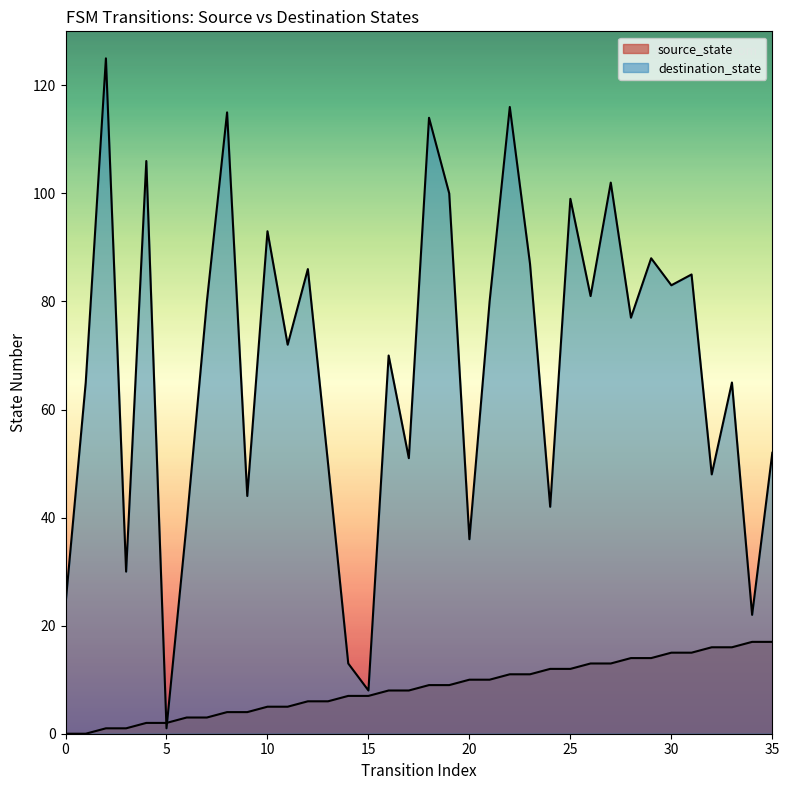

Reading right to left, extract all data points from this chart.

source_state: 35=17	34=17	33=16	32=16	31=15	30=15	29=14	28=14	27=13	26=13	25=12	24=12	23=11	22=11	21=10	20=10	19=9	18=9	17=8	16=8	15=7	14=7	13=6	12=6	11=5	10=5	9=4	8=4	7=3	6=3	5=2	4=2	3=1	2=1	1=0	0=0
destination_state: 35=52	34=22	33=65	32=48	31=85	30=83	29=88	28=77	27=102	26=81	25=99	24=42	23=87	22=116	21=80	20=36	19=100	18=114	17=51	16=70	15=8	14=13	13=50	12=86	11=72	10=93	9=44	8=115	7=80	6=39	5=1	4=106	3=30	2=125	1=65	0=24